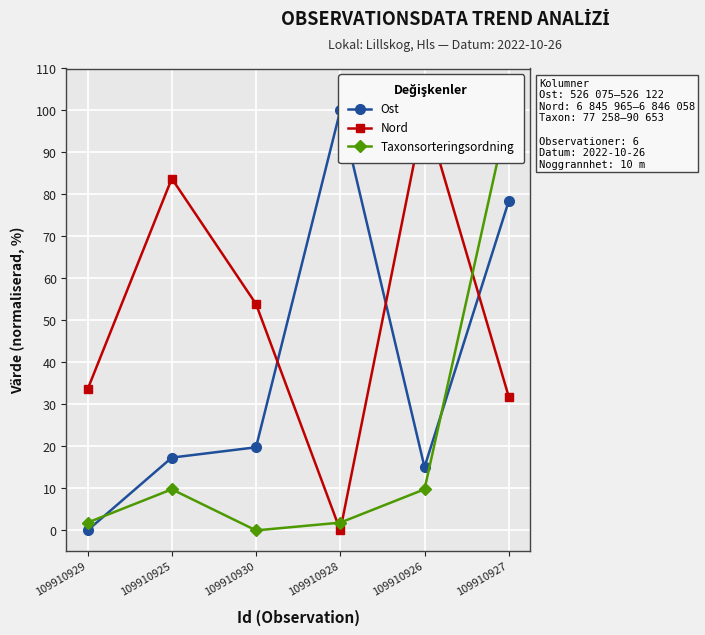

At which category is the sum across all series the highest?

109910927